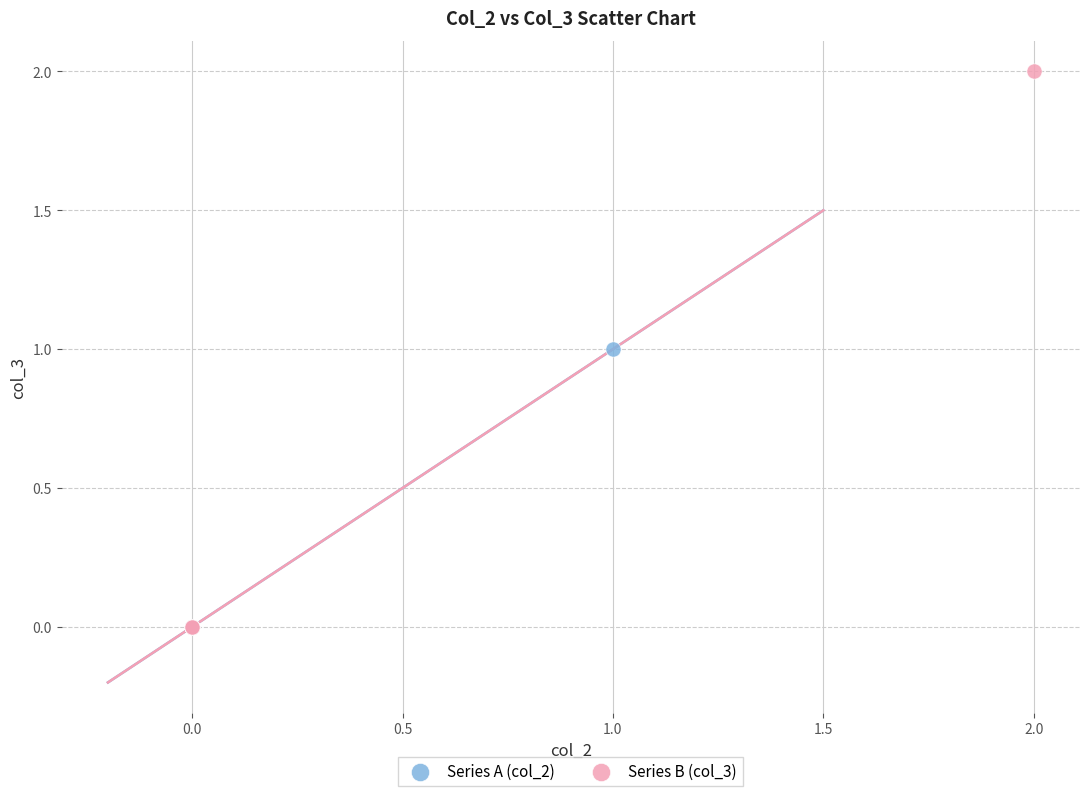

What are all the series names shown in the legend?

Series A (col_2), Series B (col_3)